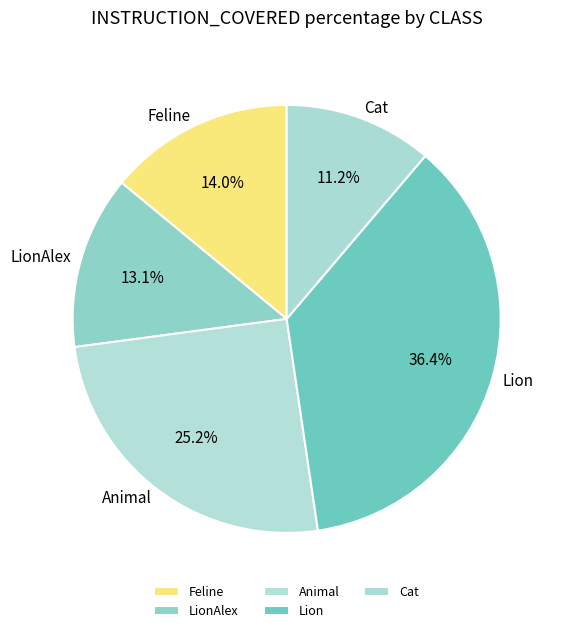

What percentage is NOT represented by Cat?

88.8%